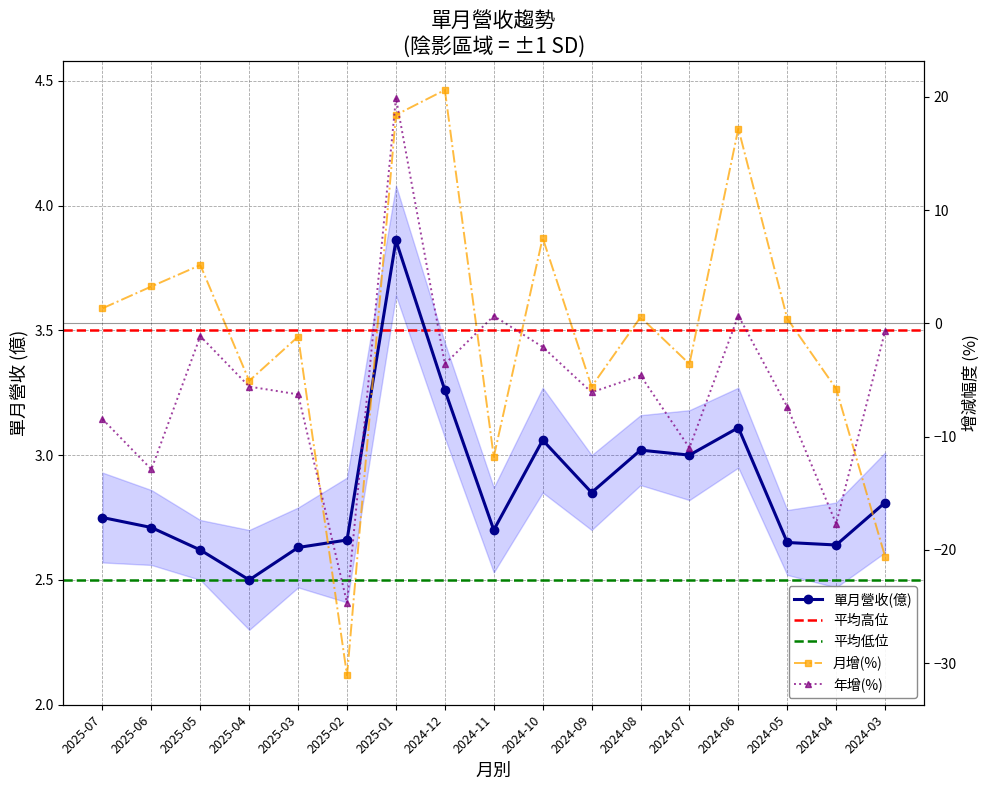

At which label does 年增(%) reach its minimum?

2025-02